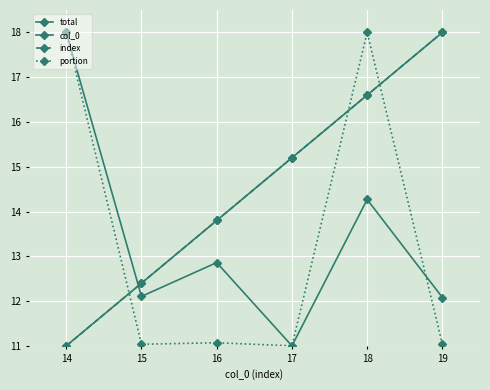

True or false: col_0 has more than 2 points higher than both neighbors.

False